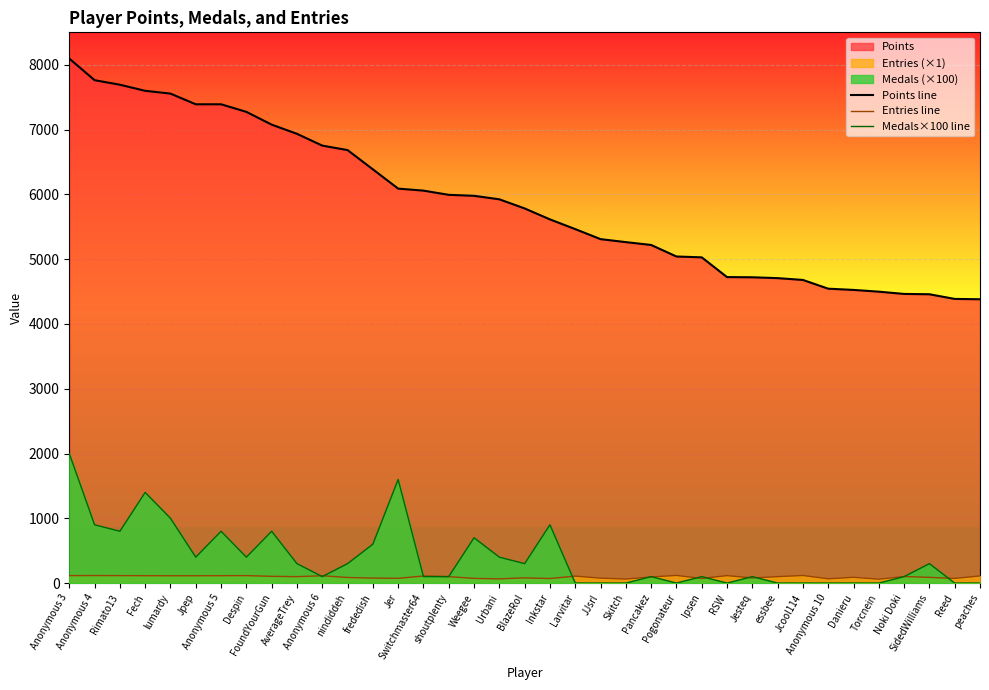

Where does the Points line series first go above 5784?

Anonymous 3